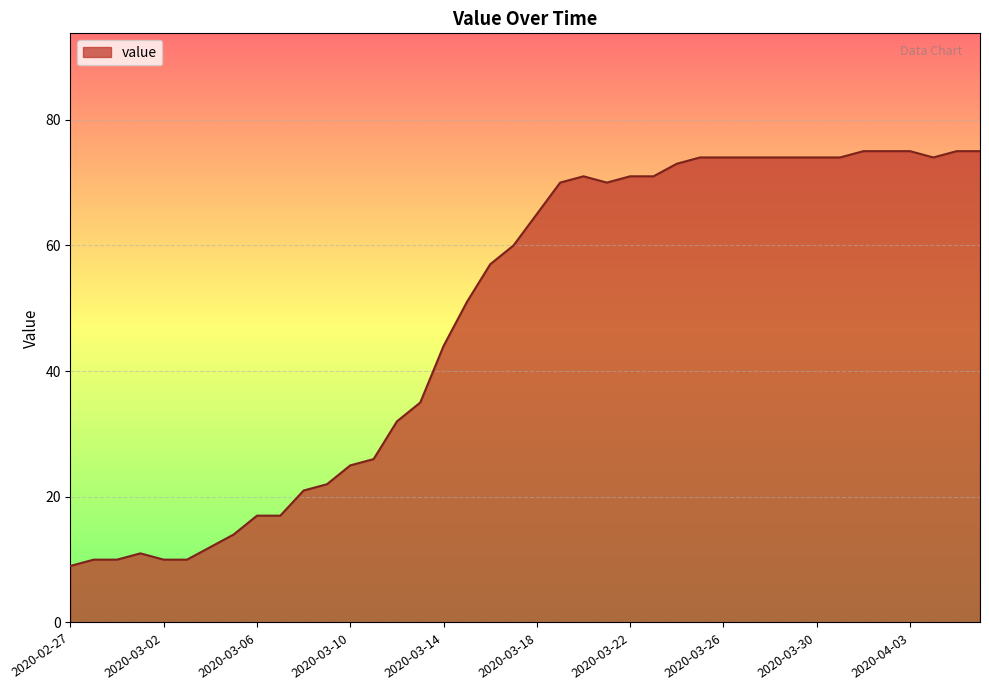

What is the greatest value displayed?

75